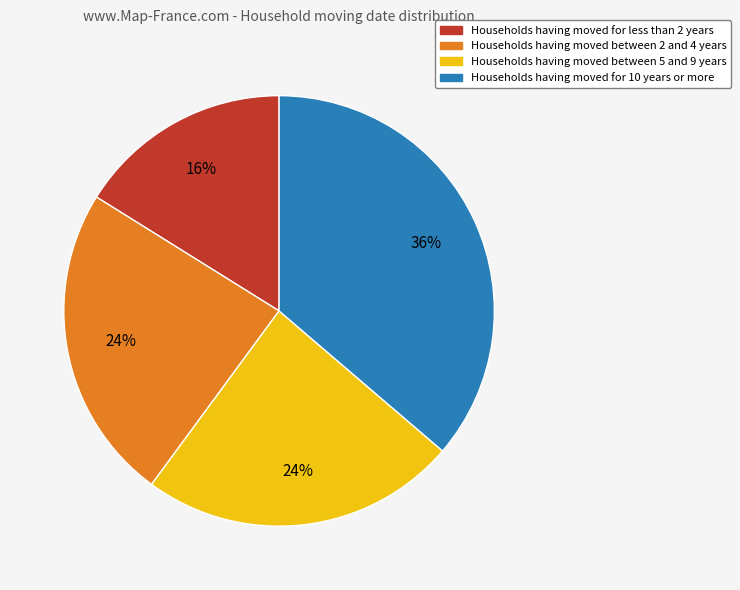

Is there a majority slice in this chart?

No